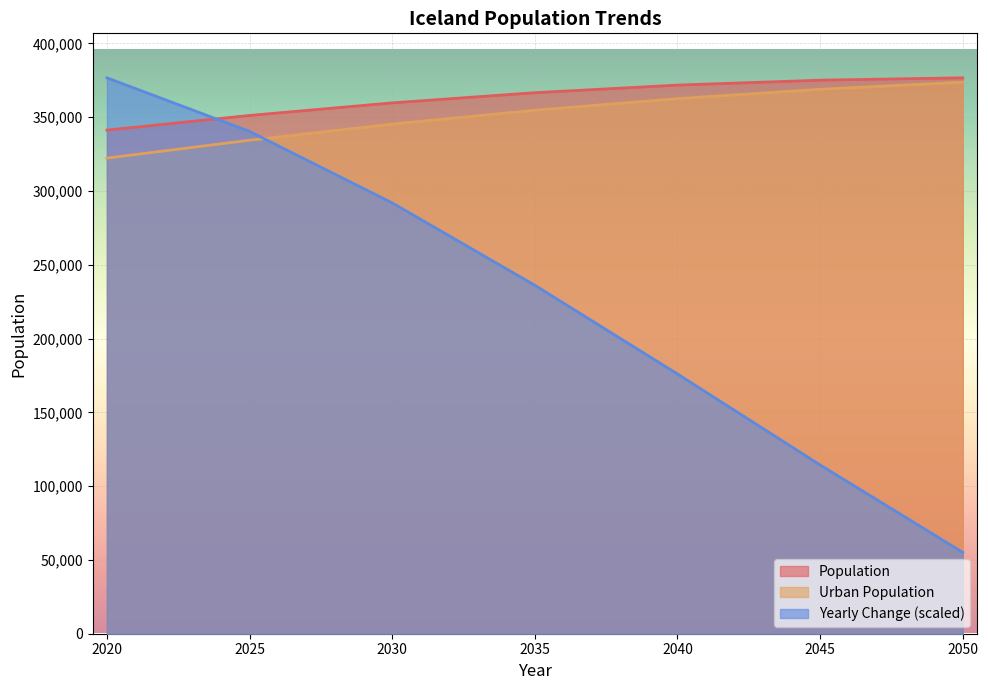

What is the average value of the Urban Population series?

351708.9